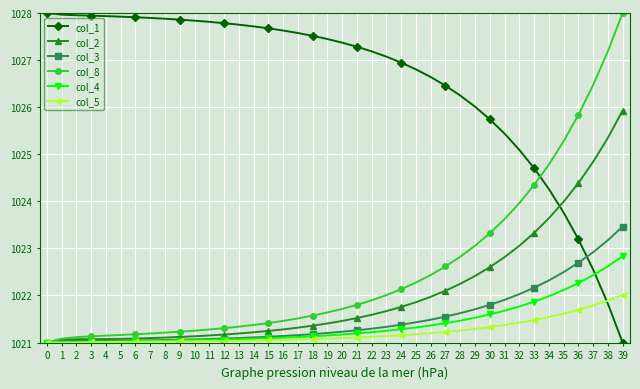

What is the maximum value shown in the chart?

1028.0